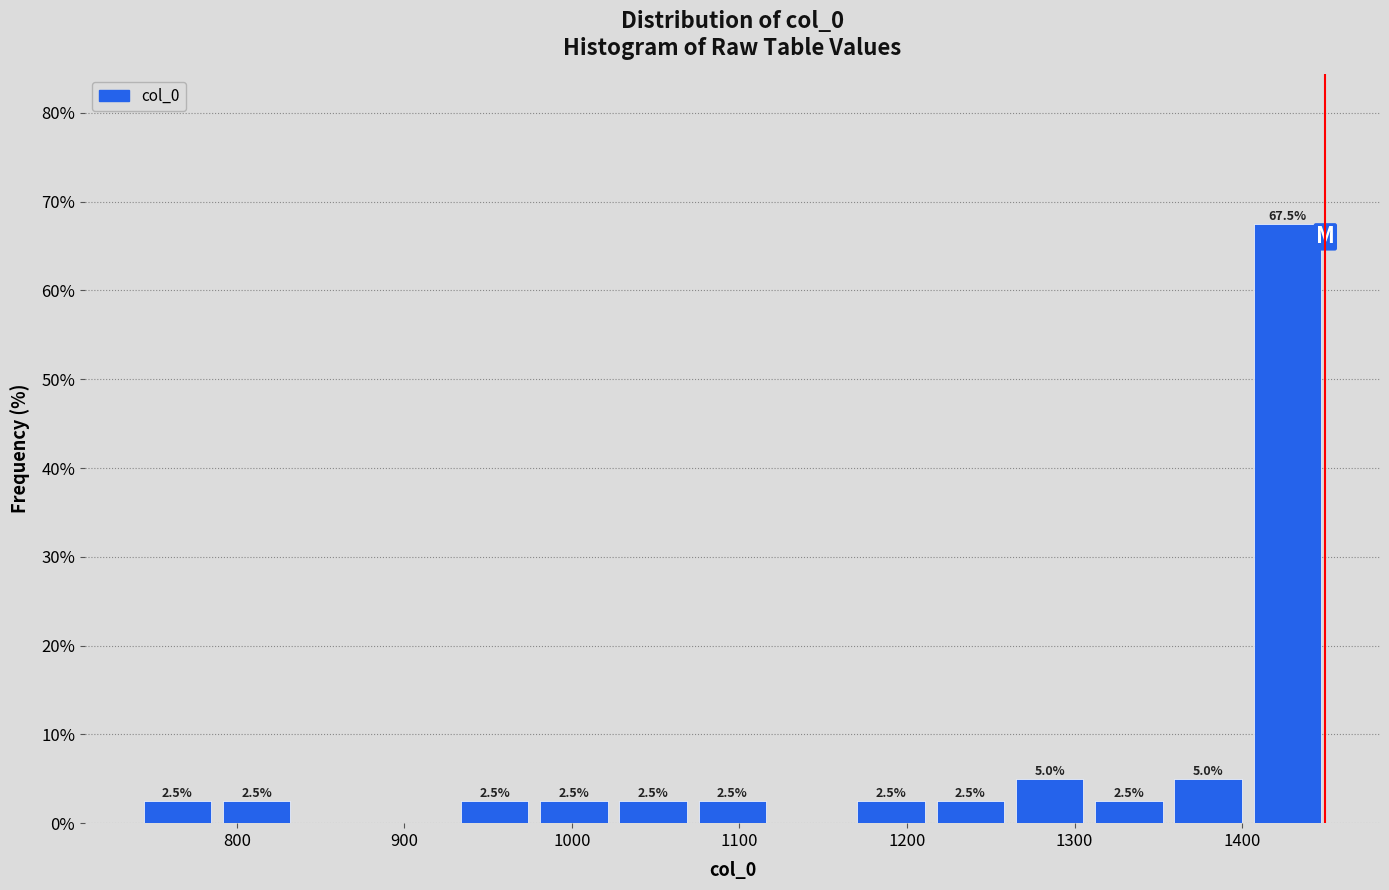

Which range on the x-axis has the tallest bar?

1400 to 1450